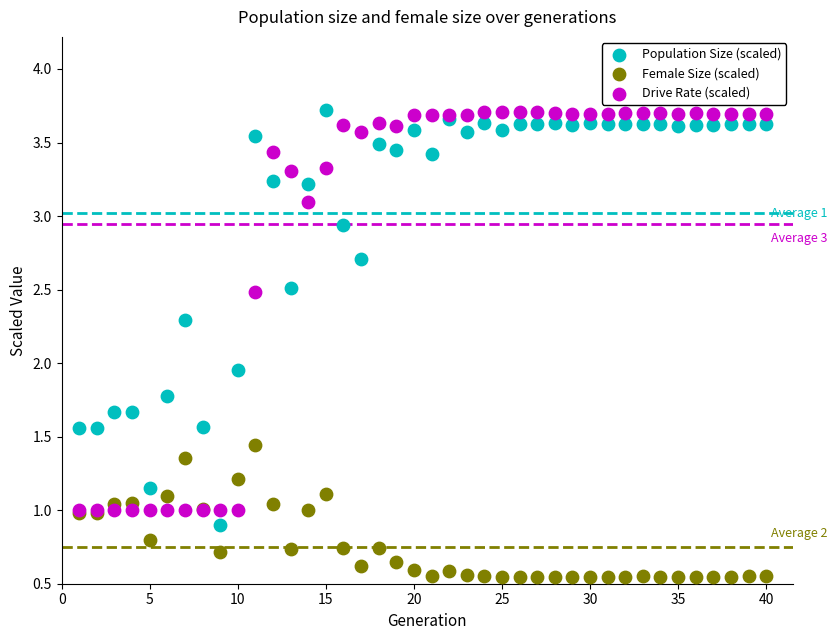

In the Drive Rate (scaled) series, what Y value is closest to 2?

2.5